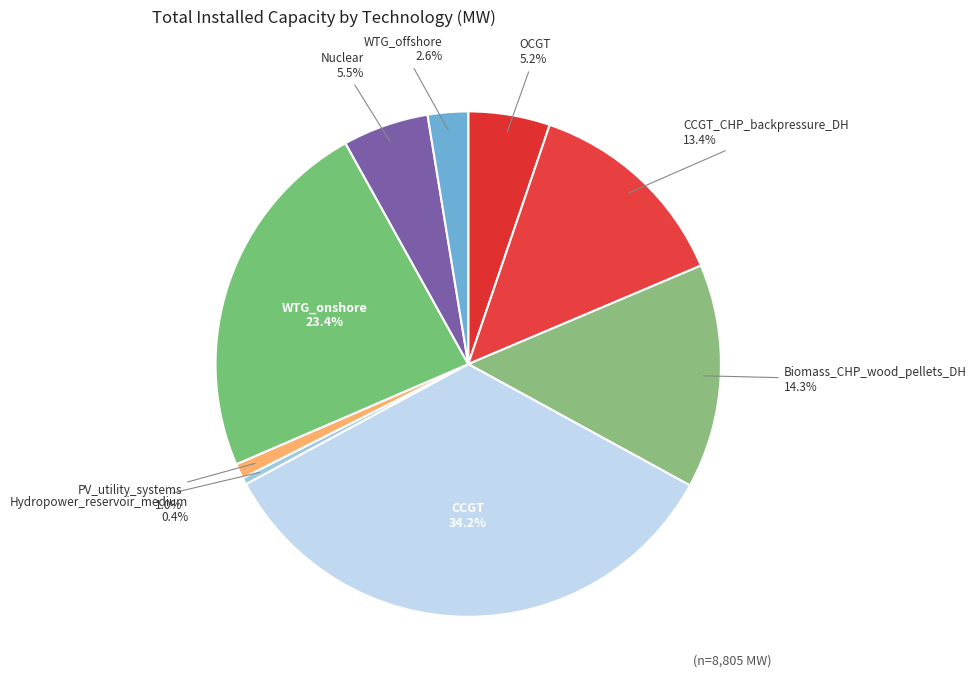

Rank the categories by value from highest to lowest.

CCGT, WTG_onshore, Biomass_CHP_wood_pellets_DH, CCGT_CHP_backpressure_DH, Nuclear, OCGT, WTG_offshore, PV_utility_systems, Hydropower_reservoir_medium